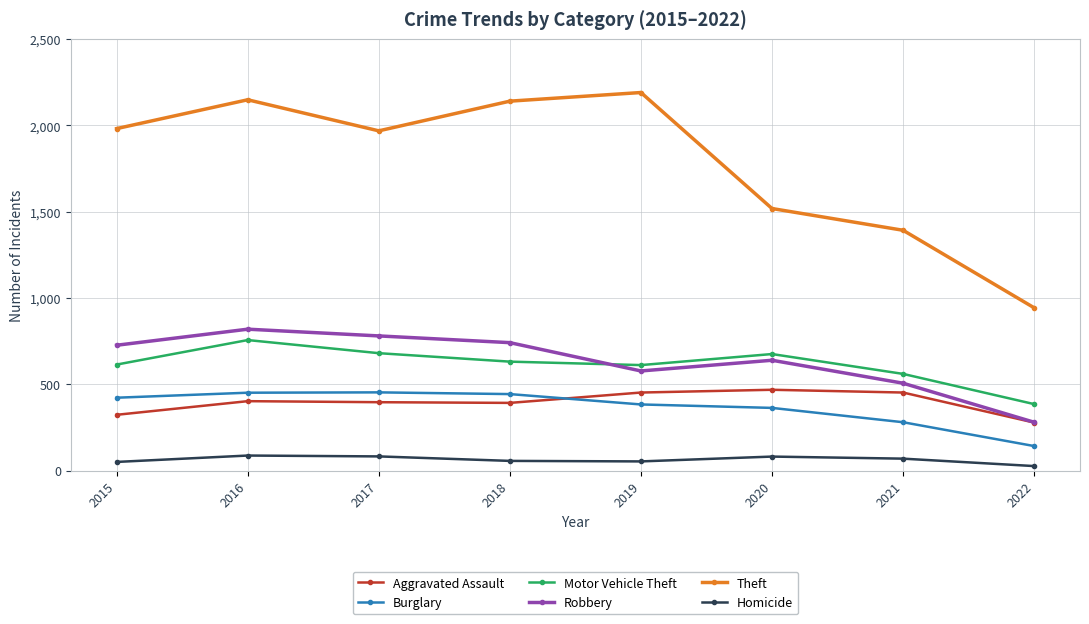

In Homicide, how many points are higher than both neighbors (excluding endpoints)?

2